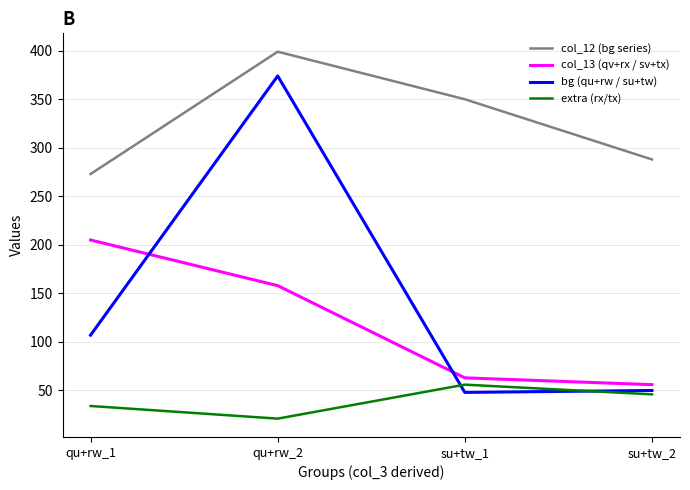

The value of extra (rx/tx) at qu+rw_1 is 52. True or false?

False